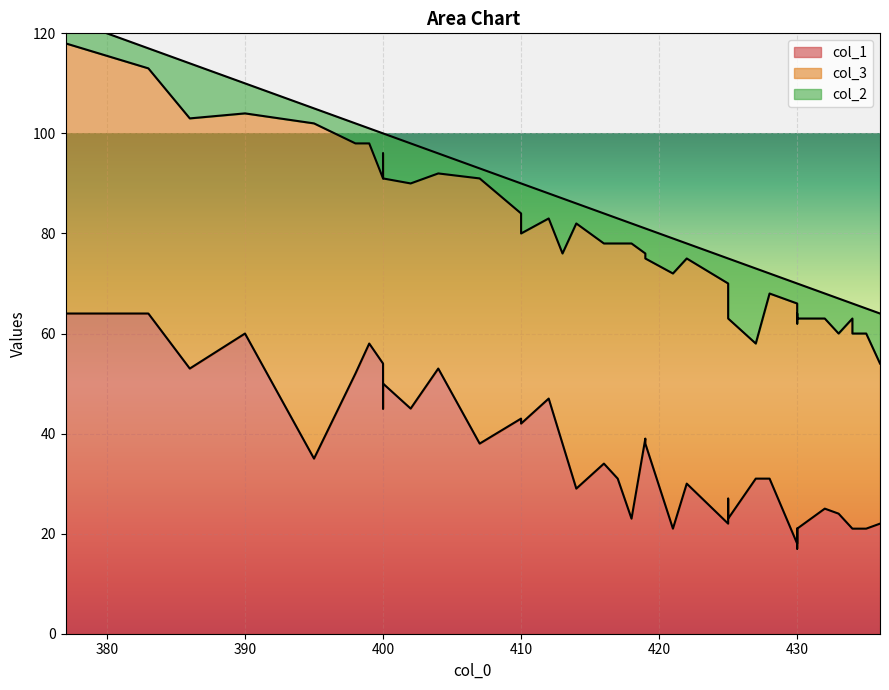

How many lines are shown in the chart?

3